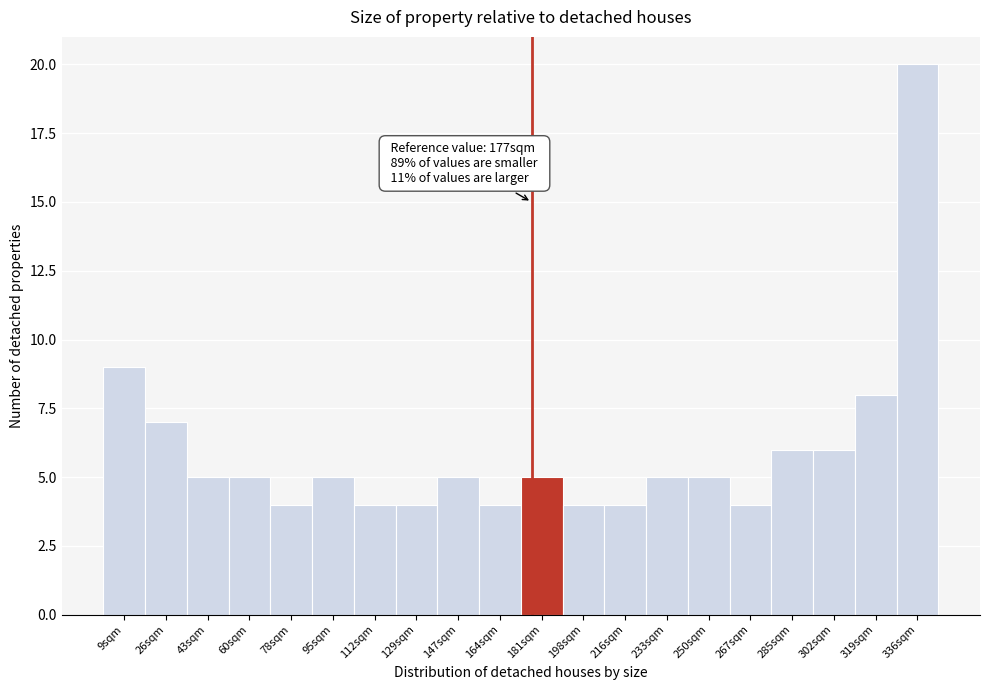

Over which range of the x-axis is the bar tallest?

328 to 346